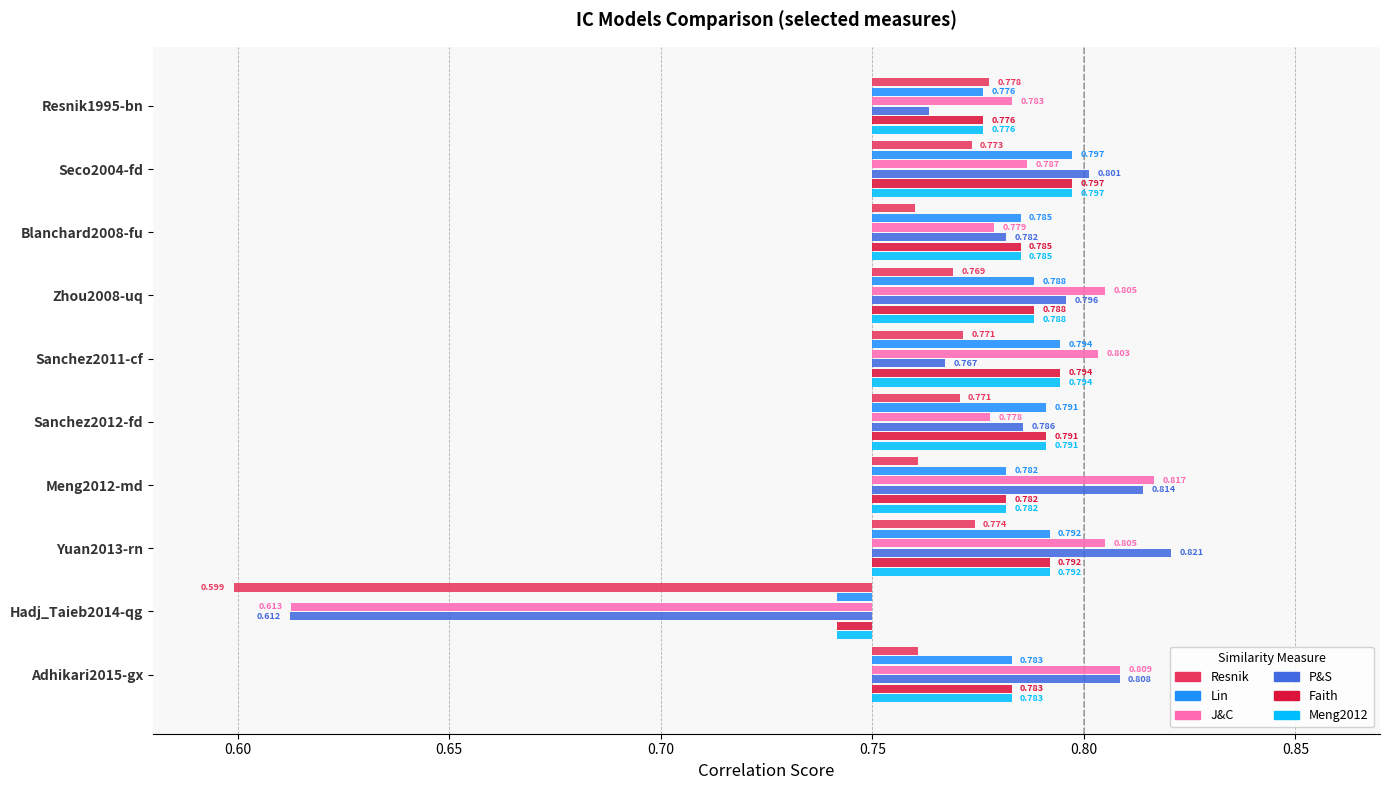

How many values in the Resnik series exceed 0?

9